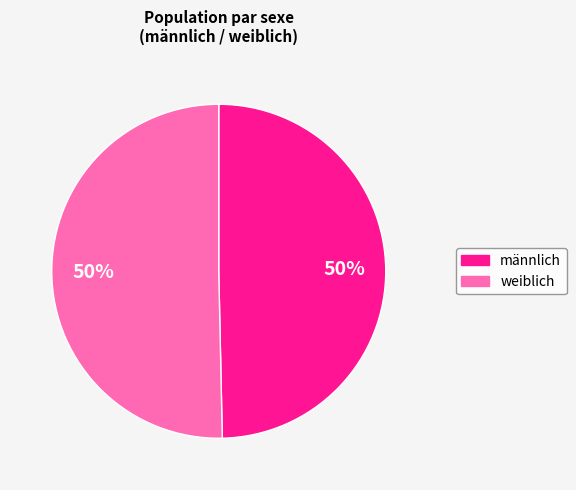

The weiblich slice represents 62% of the pie. True or false?

False